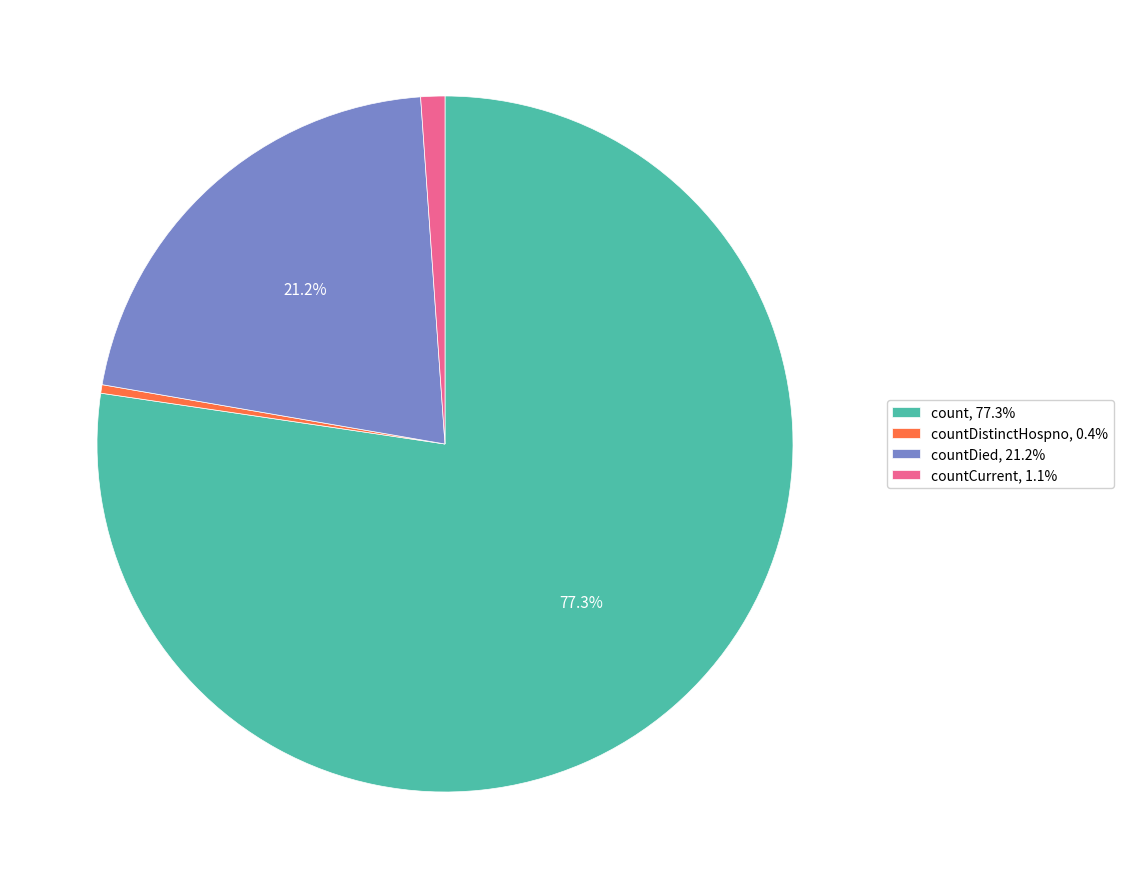

To the nearest percent, what is the average slice percentage?

25%